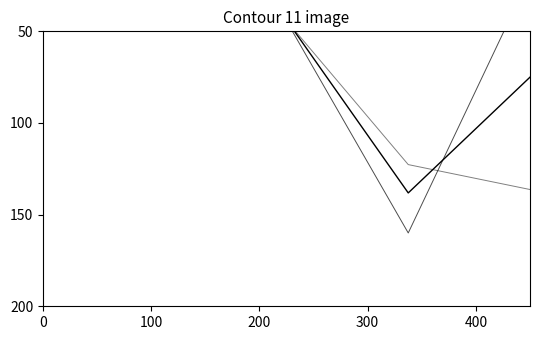

What is the sum of all mean values?

346.5